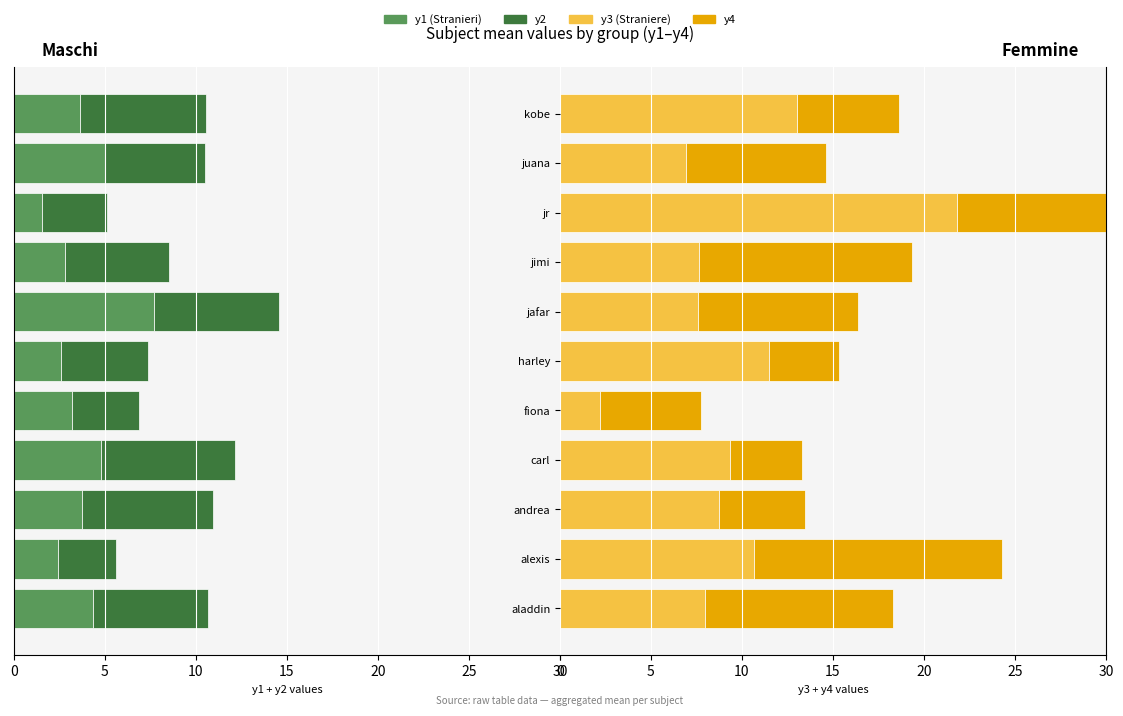

How many bars are there in each group?

4